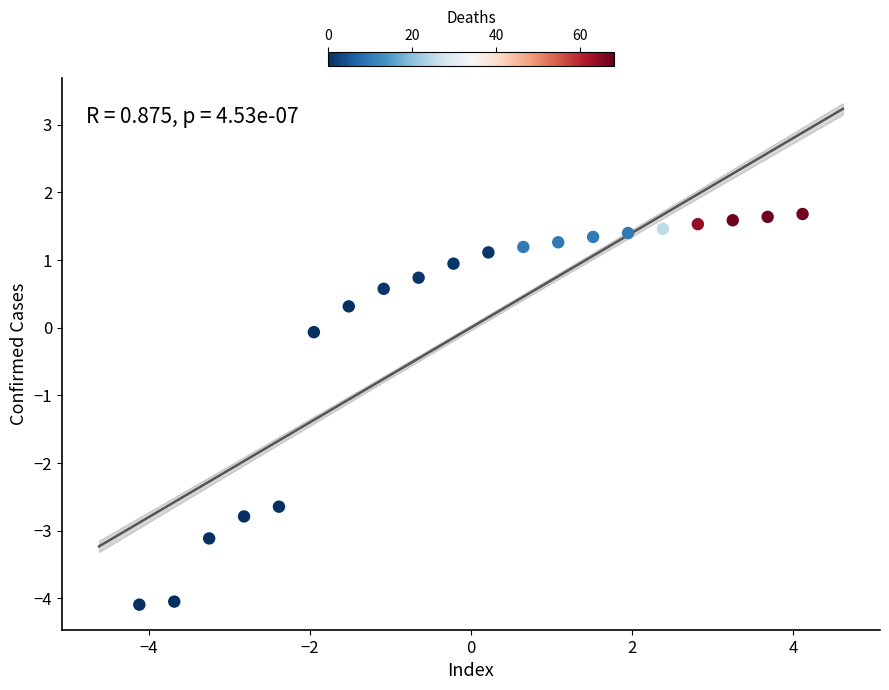

What is the range of X values (max minus min)?

8.2